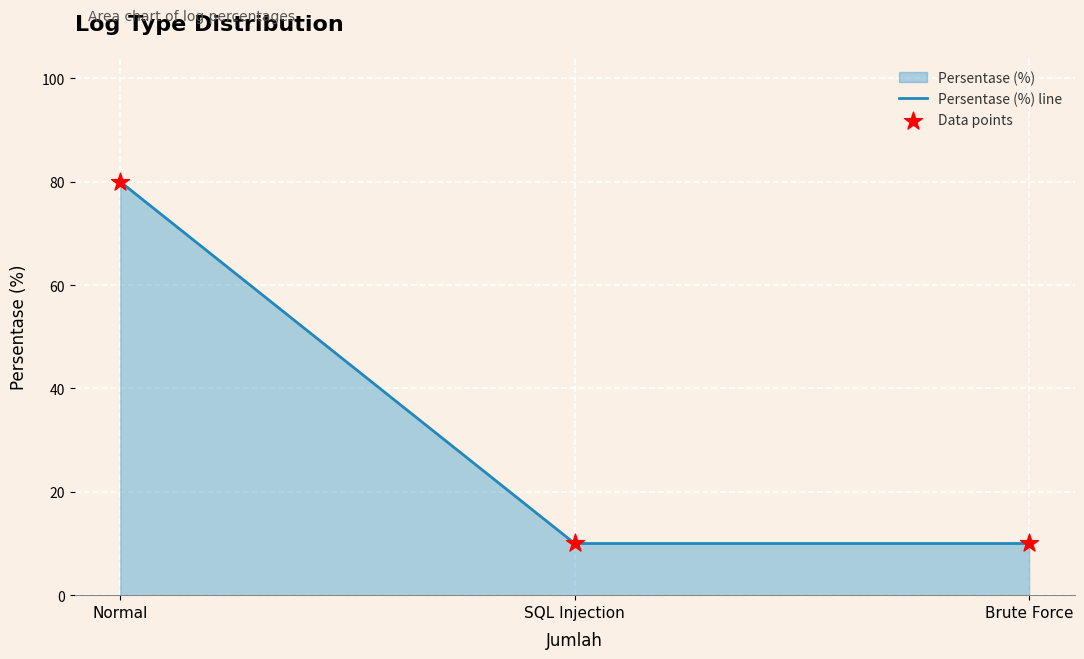

What is the change in value from Normal to Brute Force?

-70